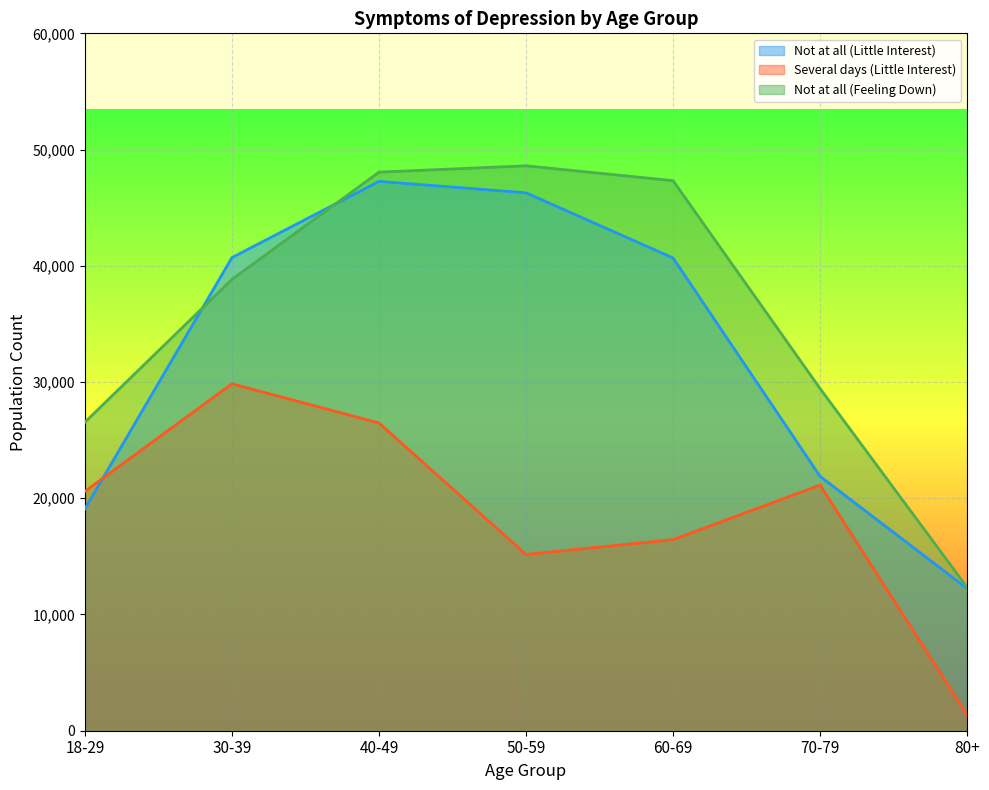

Which category has the highest value across all series?

50-59